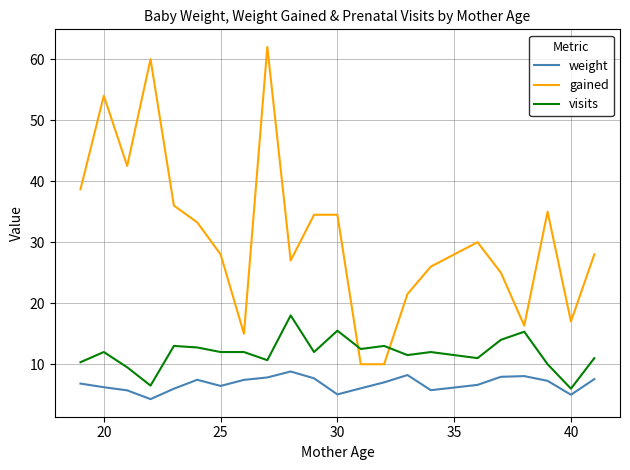

What is the highest value of the visits series?

18.0